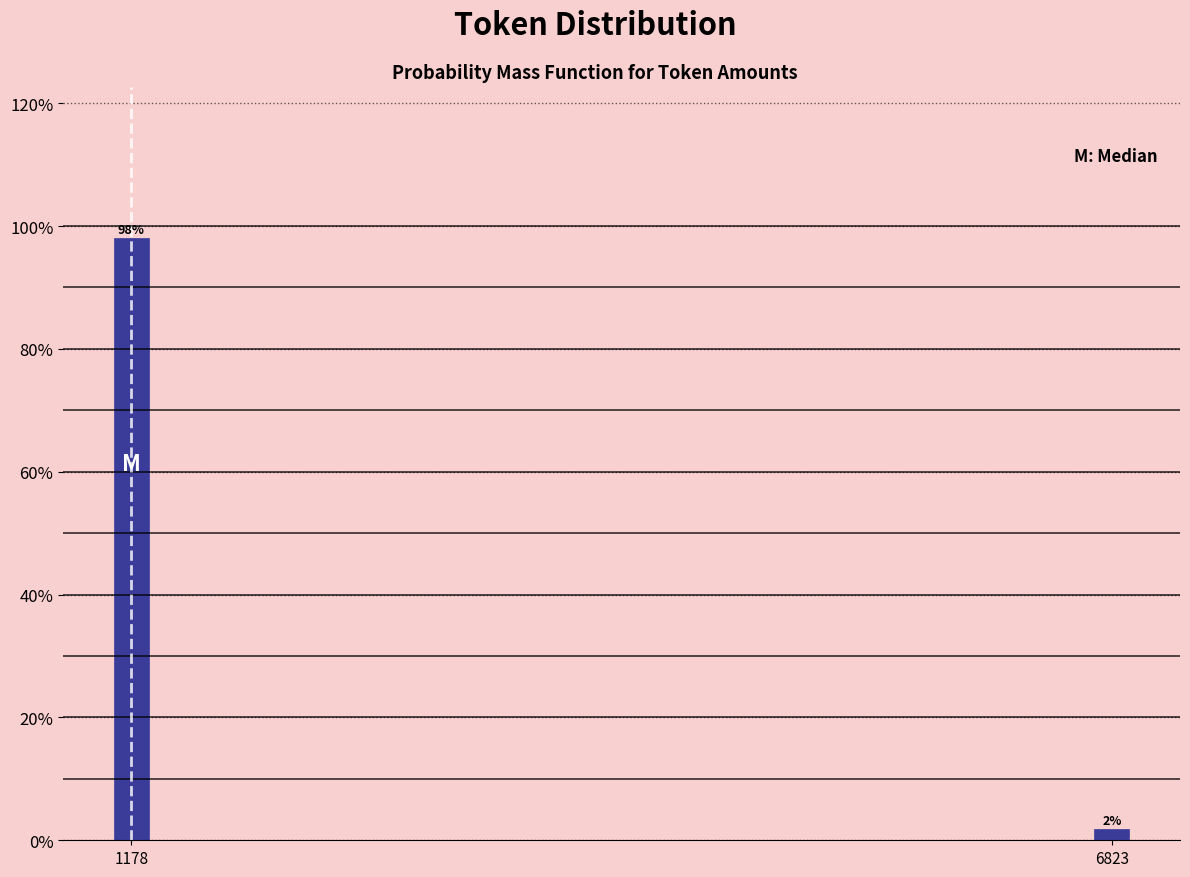

At which label does the data first exceed 98?

1178